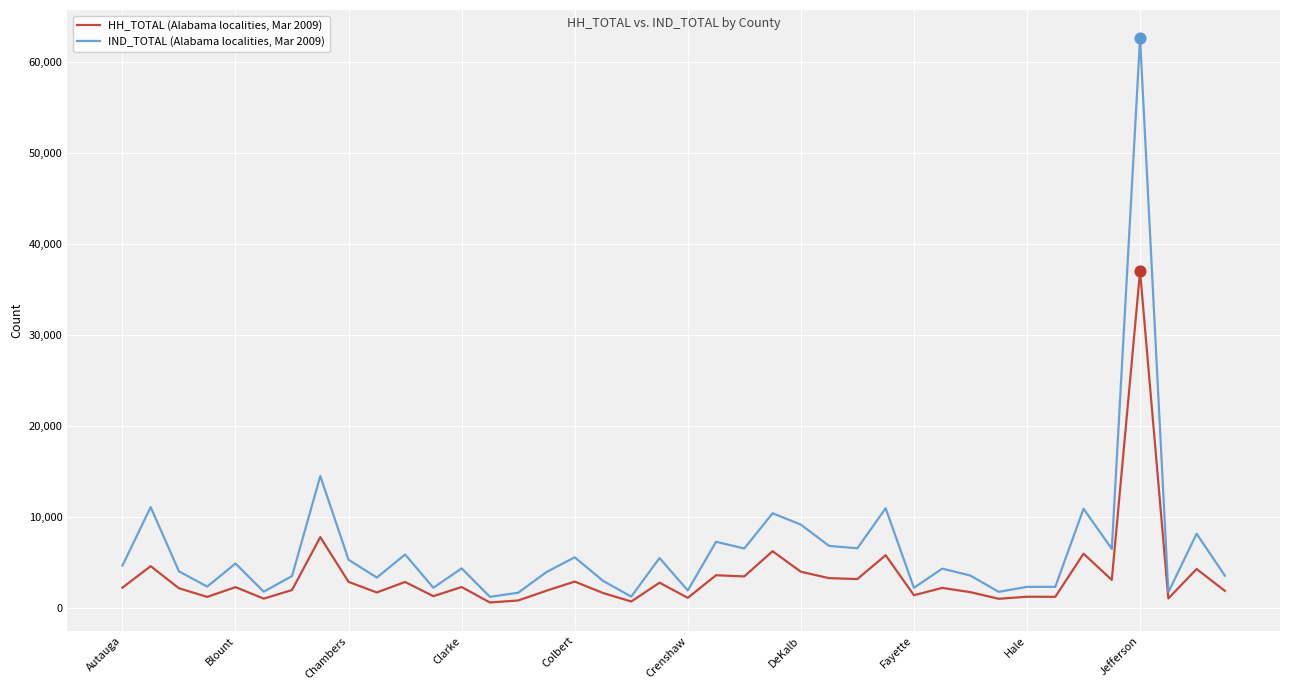

Which series has the widest spread of values?

IND_TOTAL (Alabama localities, Mar 2009)